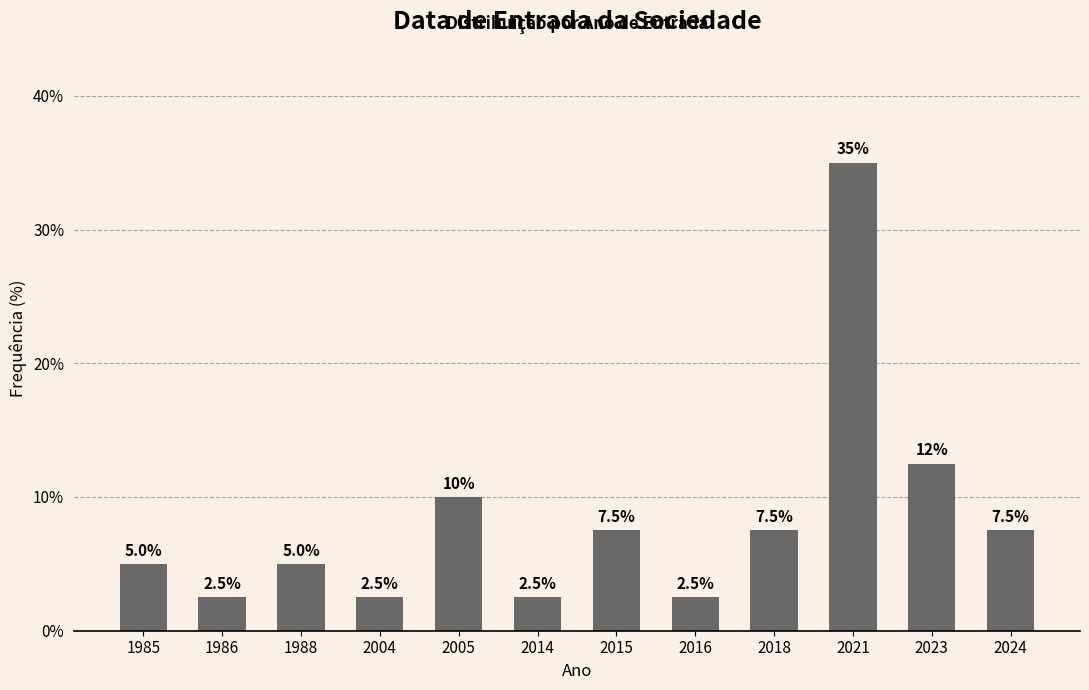

Reading right to left, extract all data points from this chart.

2024=7.5	2023=12.5	2021=35.0	2018=7.5	2016=2.5	2015=7.5	2014=2.5	2005=10.0	2004=2.5	1988=5.0	1986=2.5	1985=5.0